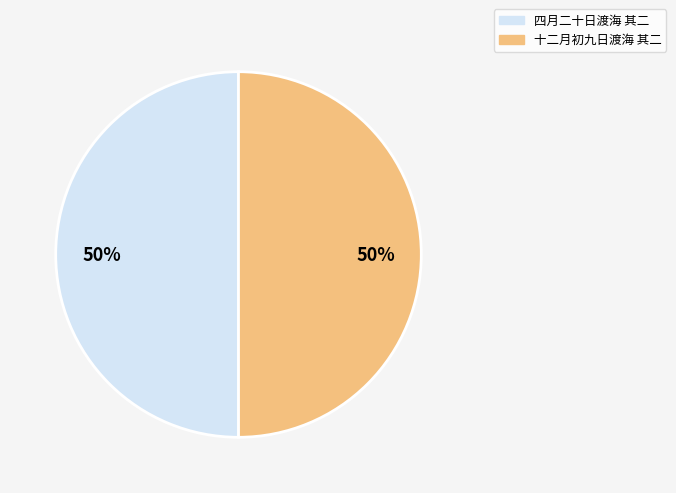

To the nearest percent, what percentage of the pie is 十二月初九日渡海 其二?

50%